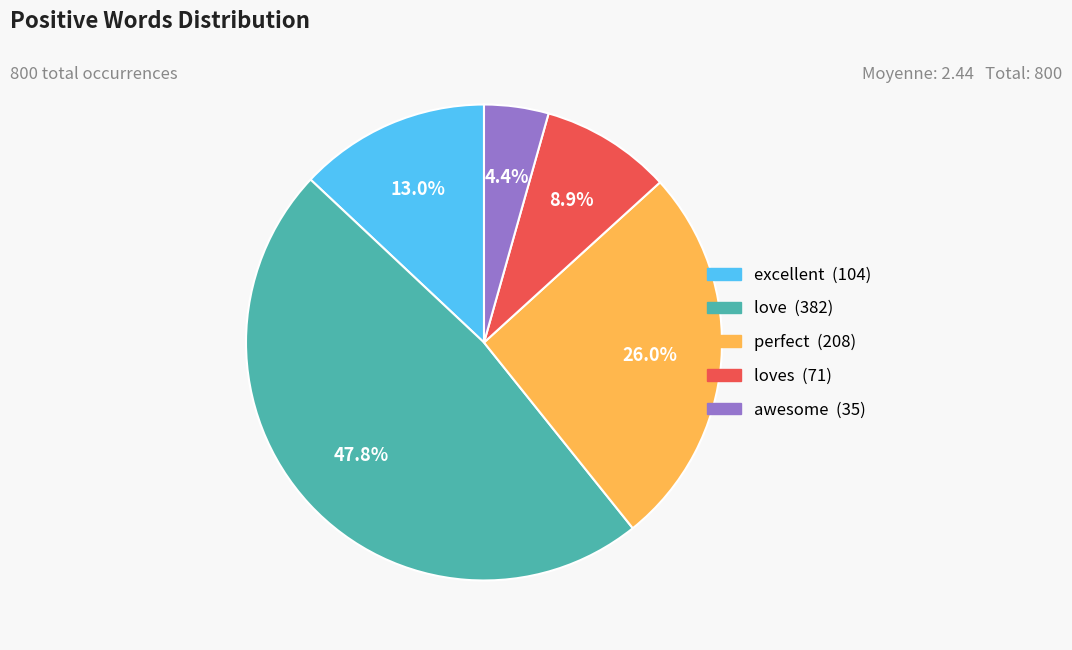

To the nearest percent, what is the difference between the largest and smallest slice percentages?

43%